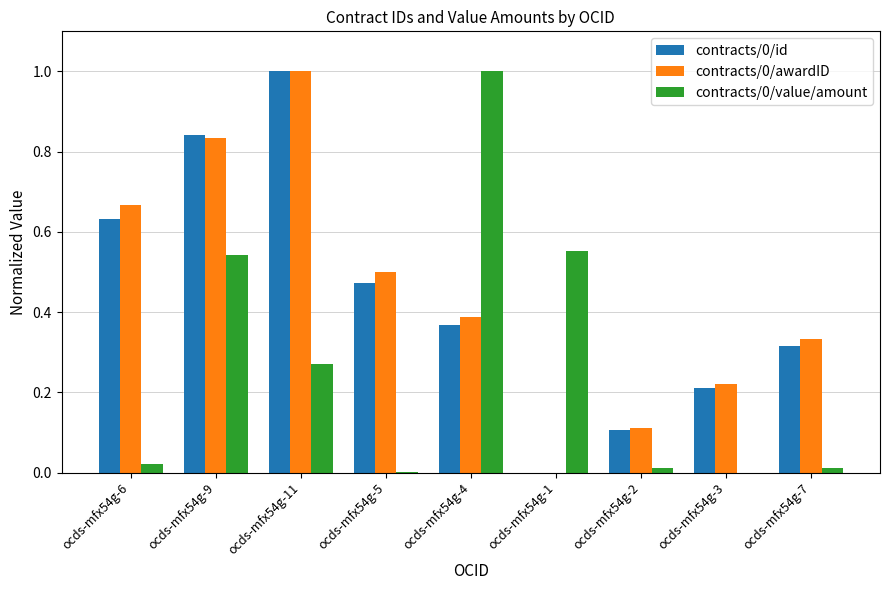

What is the total value across all series at ocds-mfx54g-9?

2.2